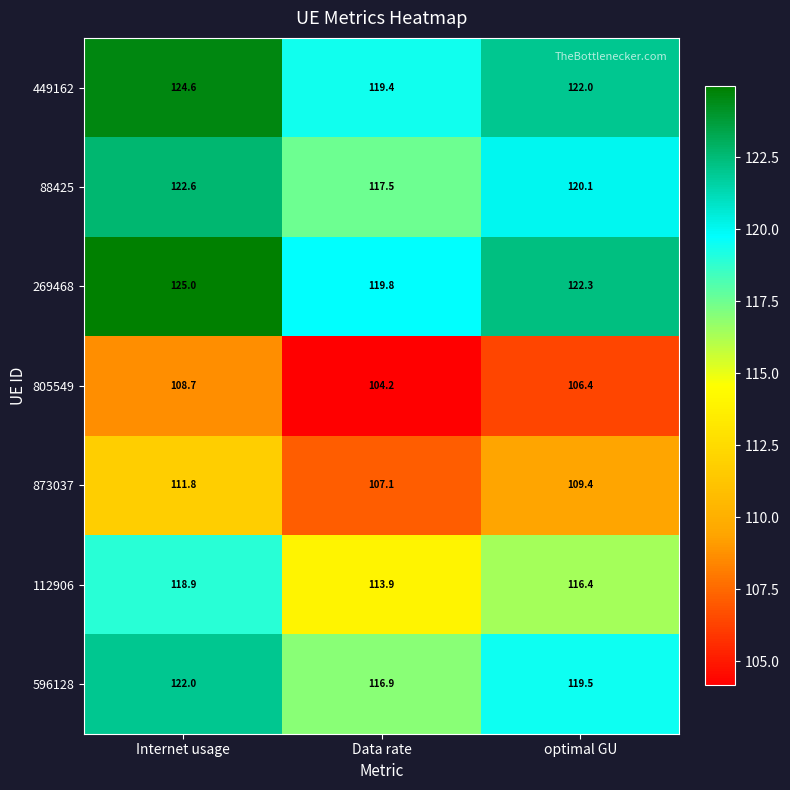

List the labels in order of 805549 value, smallest first.

Data rate, optimal GU, Internet usage